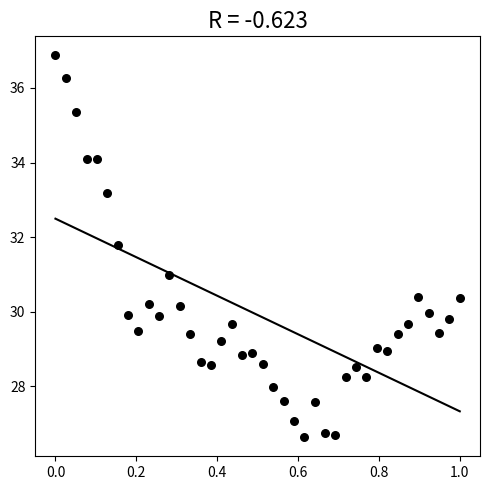

What is the range of X values (max minus min)?

1.0